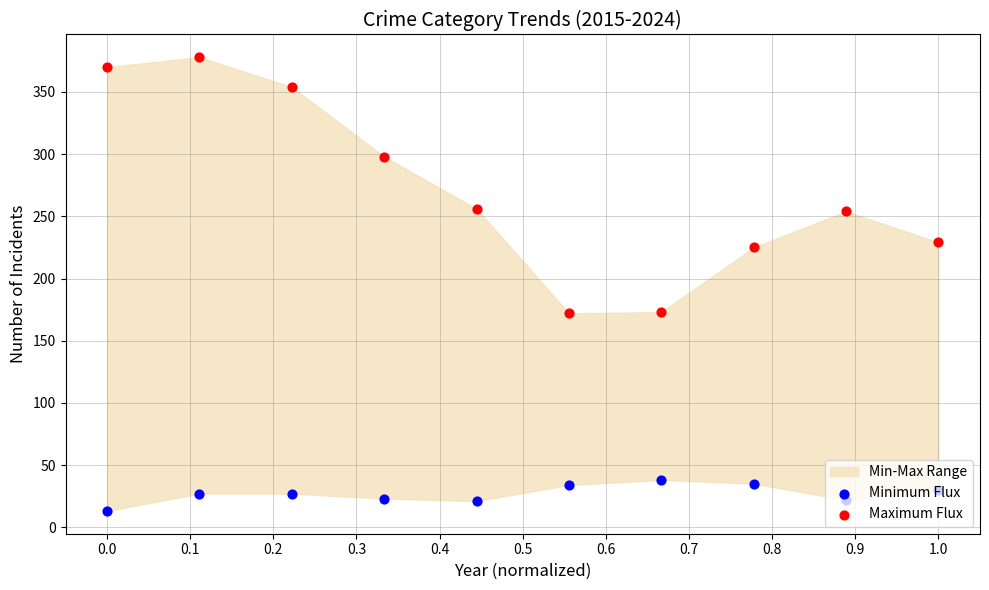

At how many categories does at least one series exceed 290?

4